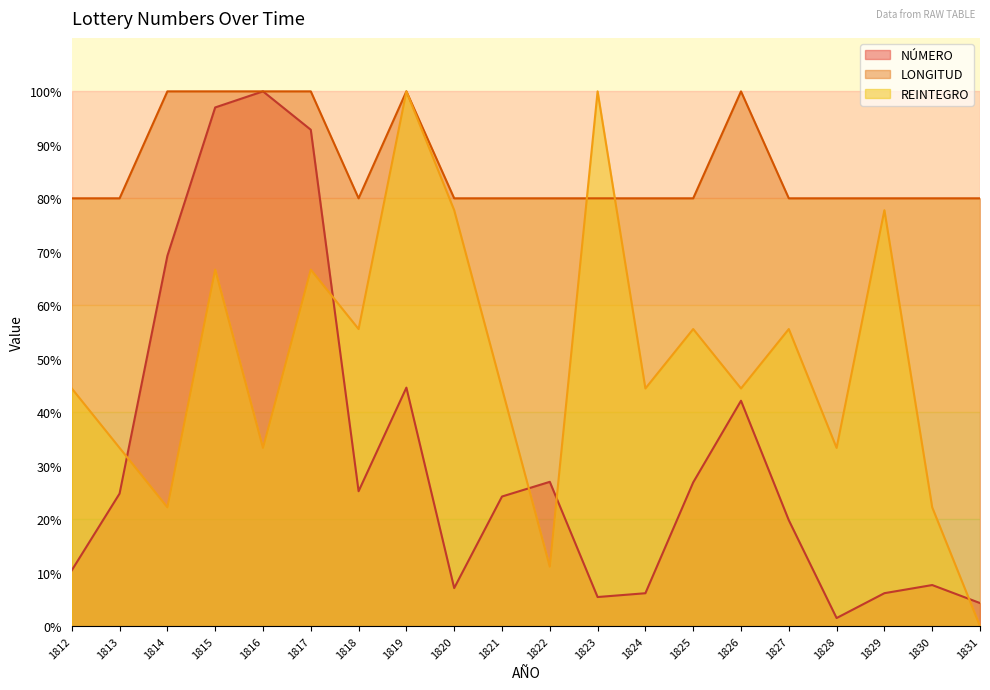

How many interior local peaks does the LONGITUD series have?

2